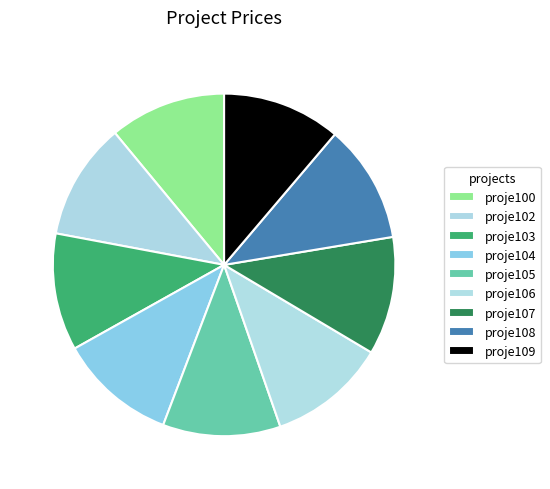

What percentage is NOT represented by proje104?

88.9%